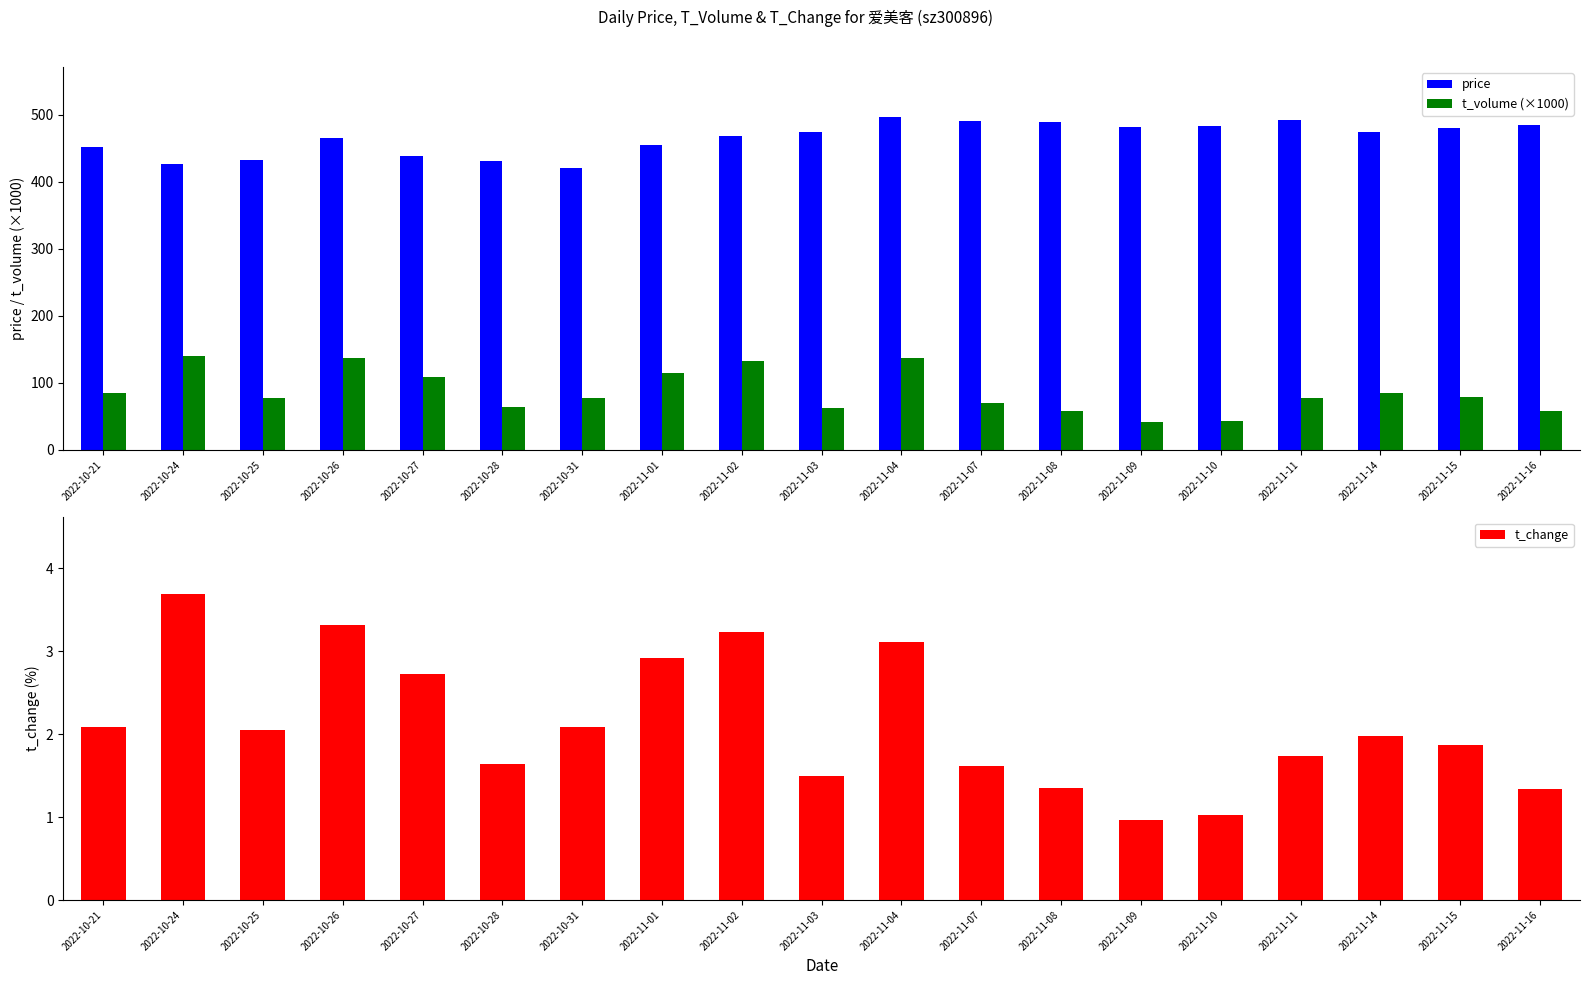

Where is price nearest to the value 458?

2022-11-01